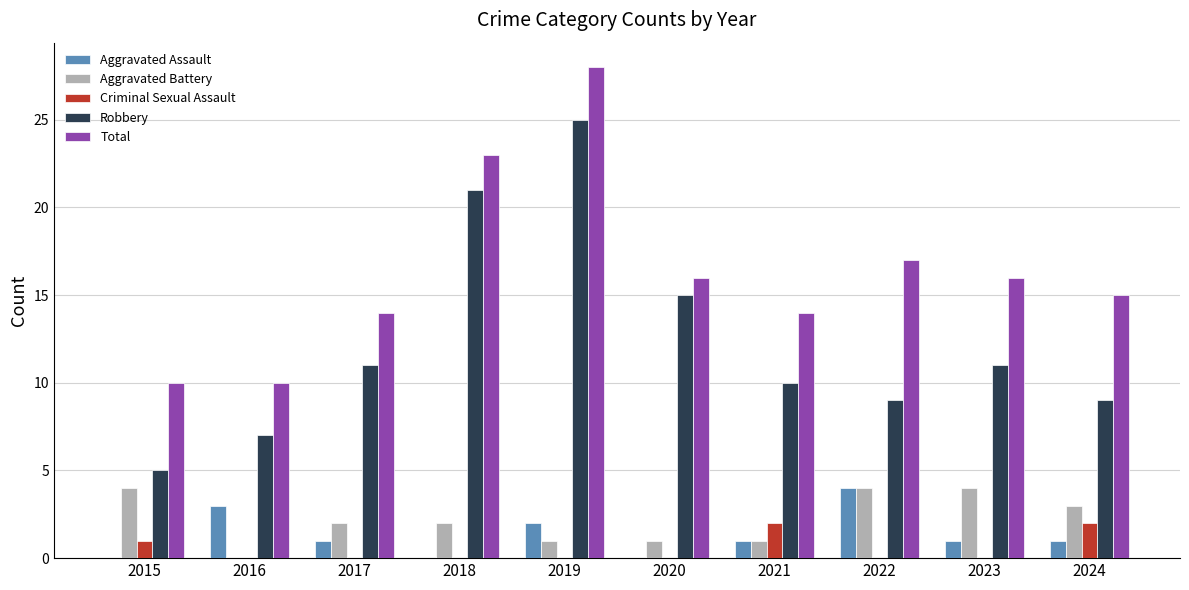

Reading left to right, list all the values displayed in this chart.

Aggravated Assault: 0	3	1	0	2	0	1	4	1	1
Aggravated Battery: 4	0	2	2	1	1	1	4	4	3
Criminal Sexual Assault: 1	0	0	0	0	0	2	0	0	2
Robbery: 5	7	11	21	25	15	10	9	11	9
Total: 10	10	14	23	28	16	14	17	16	15